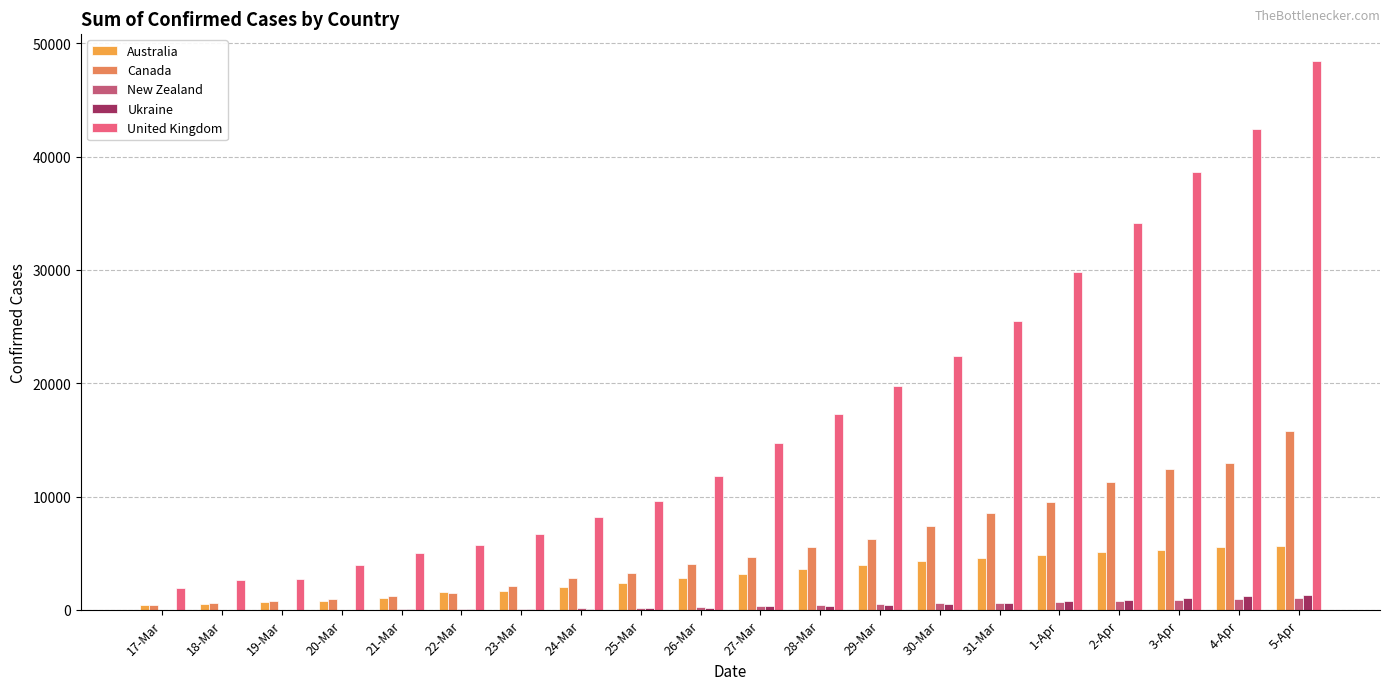

The value of United Kingdom at 18-Mar is 2642. True or false?

True